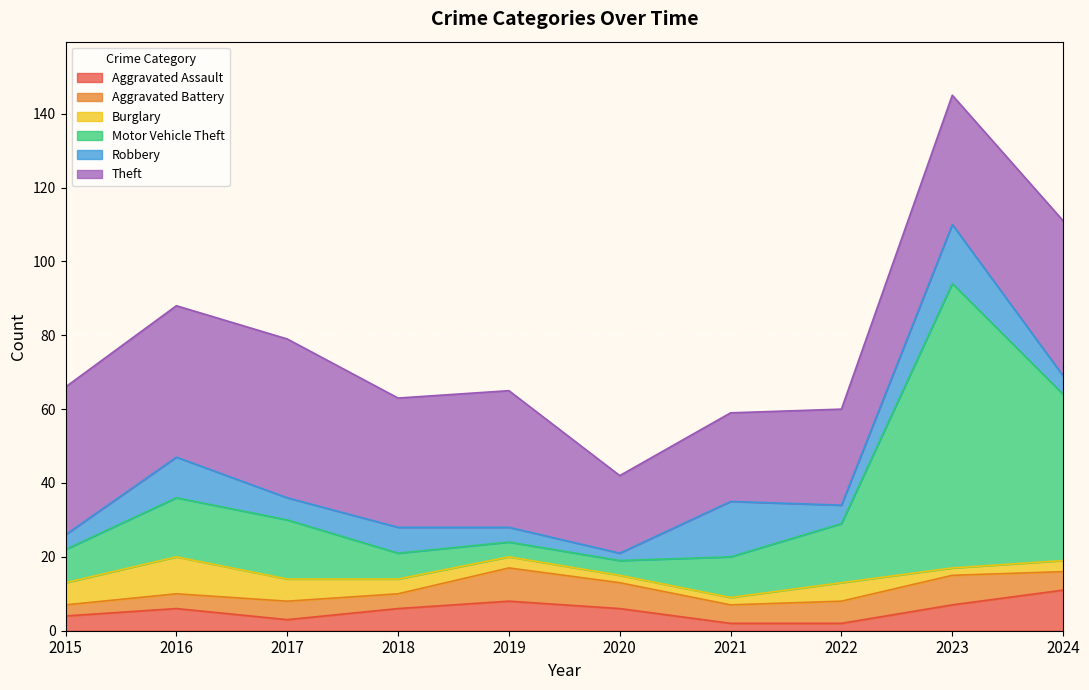

How many data points in Theft are less than 37?

5